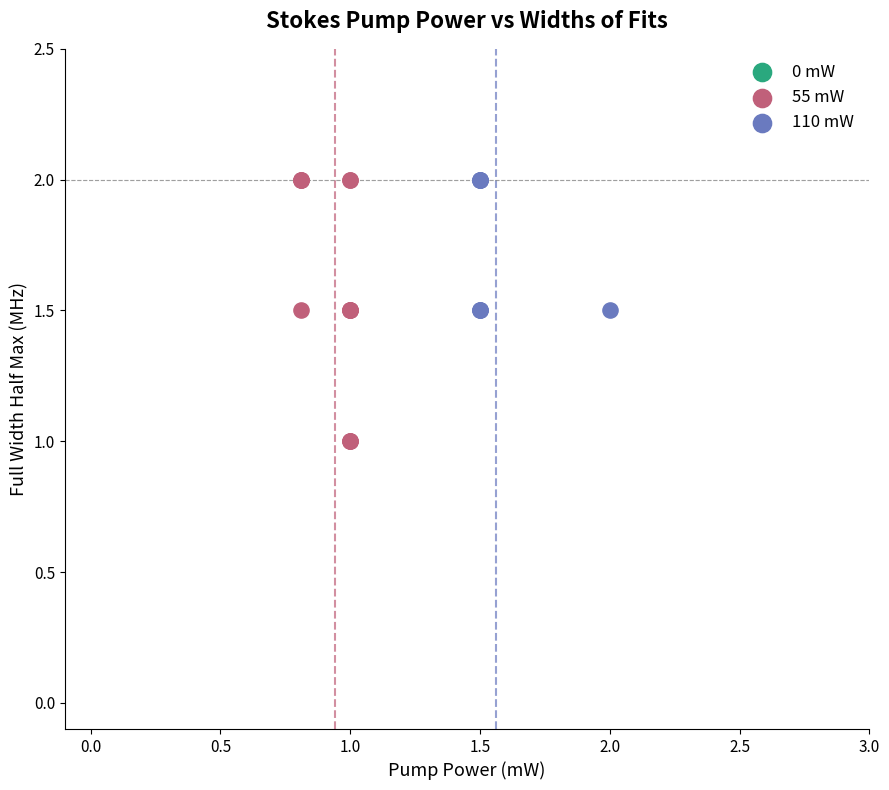

Which series has the widest spread of Y values?

55 mW